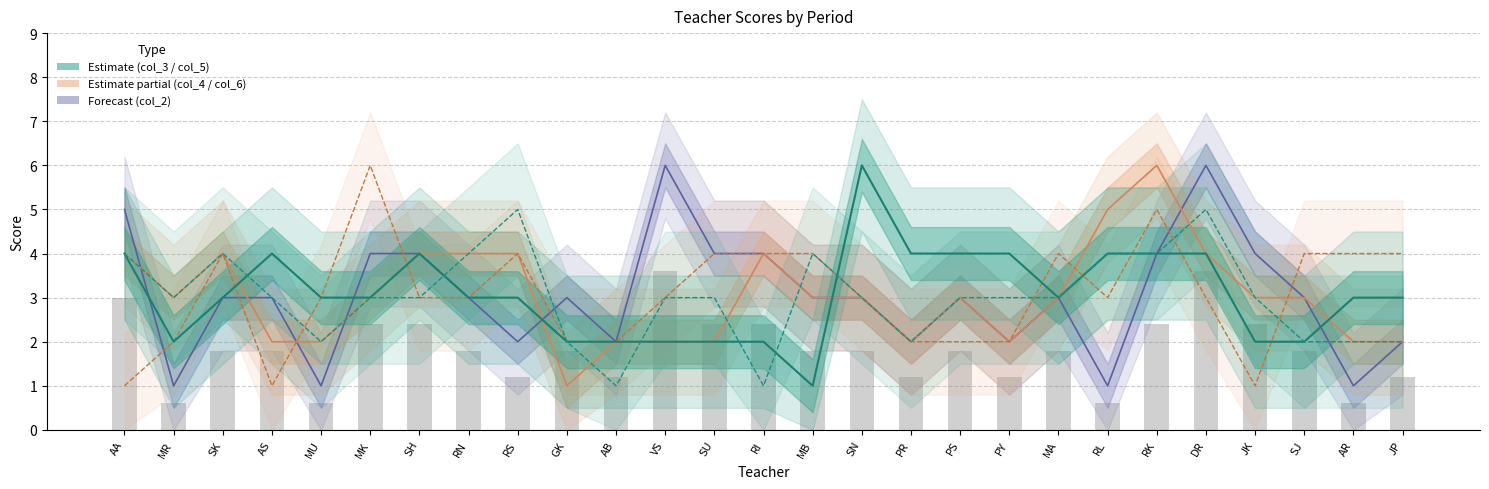

Rank the series by their maximum value, from highest to lowest.

col_2, col_4, col_6, col_3, col_5